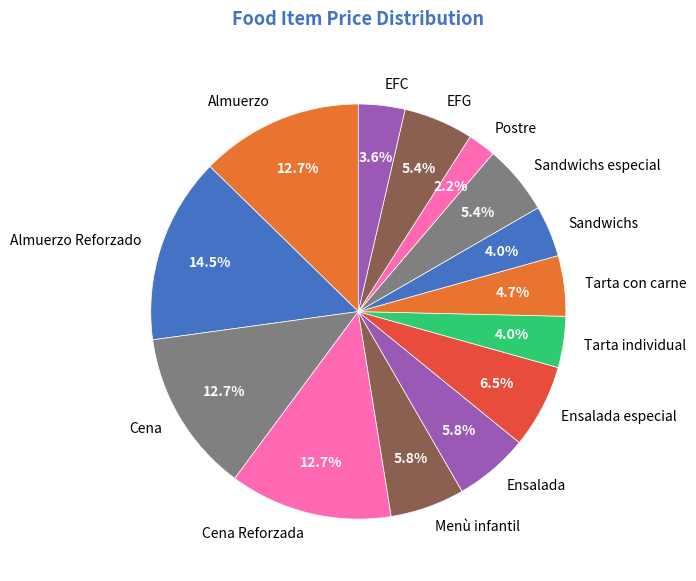

Which category has the biggest portion of the pie?

Almuerzo Reforzado